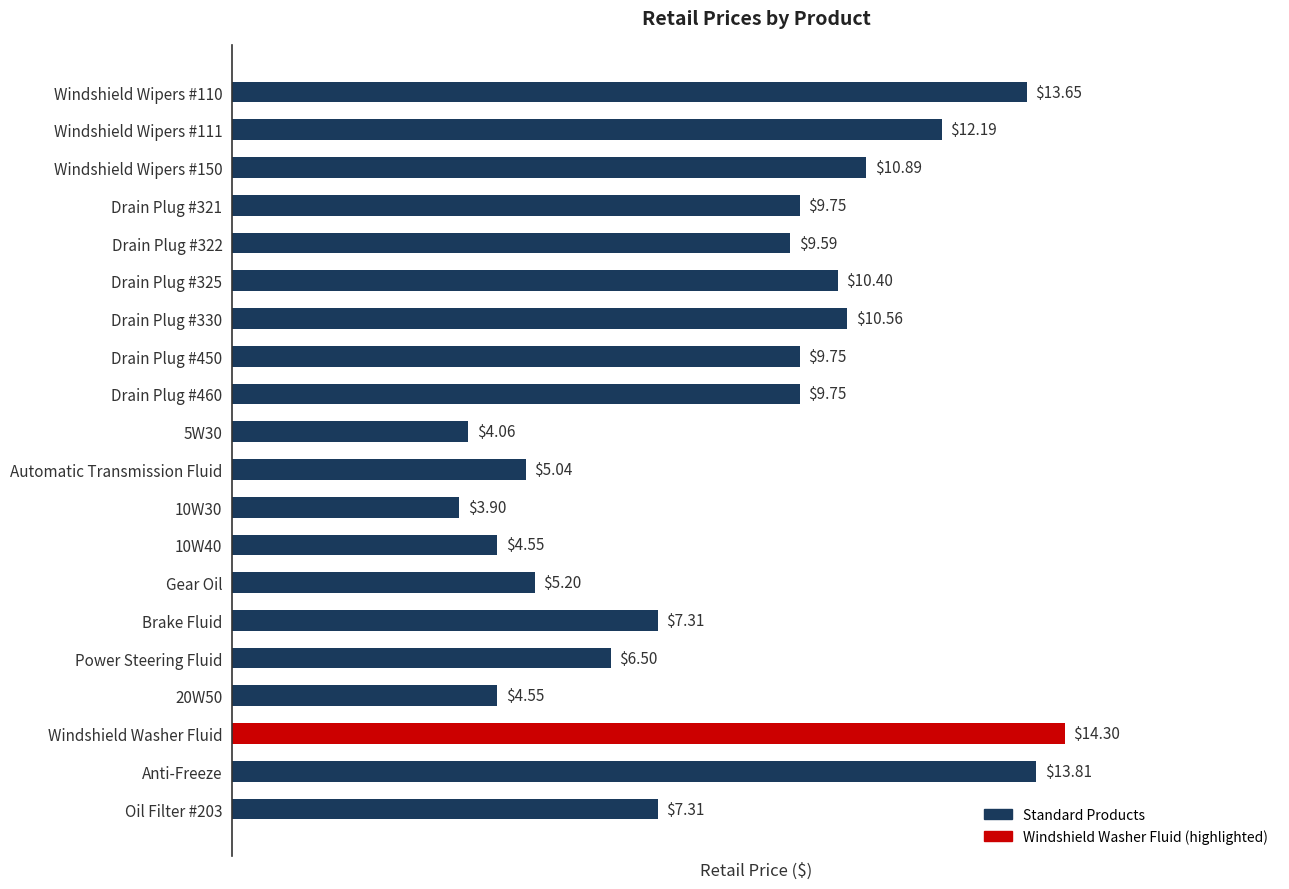

What is the difference between the second highest and minimum values?

9.9